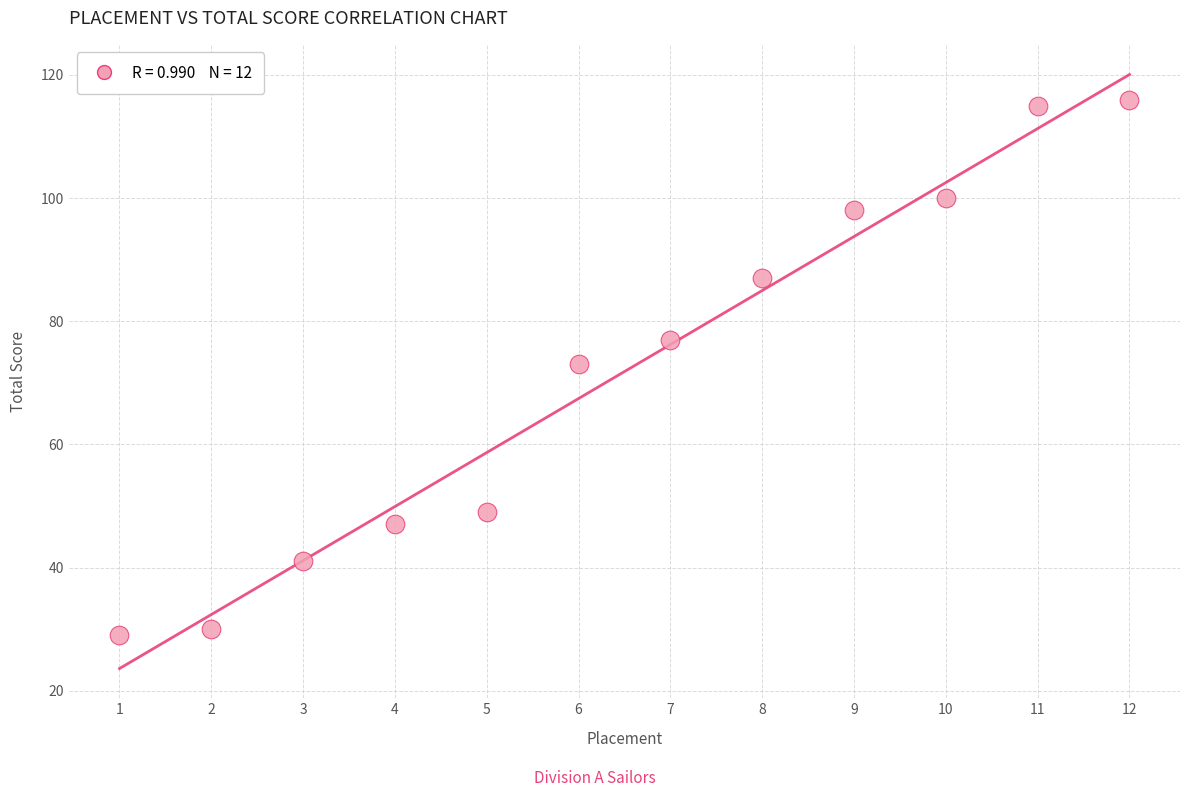

What is the range of Y values (max minus min)?

87